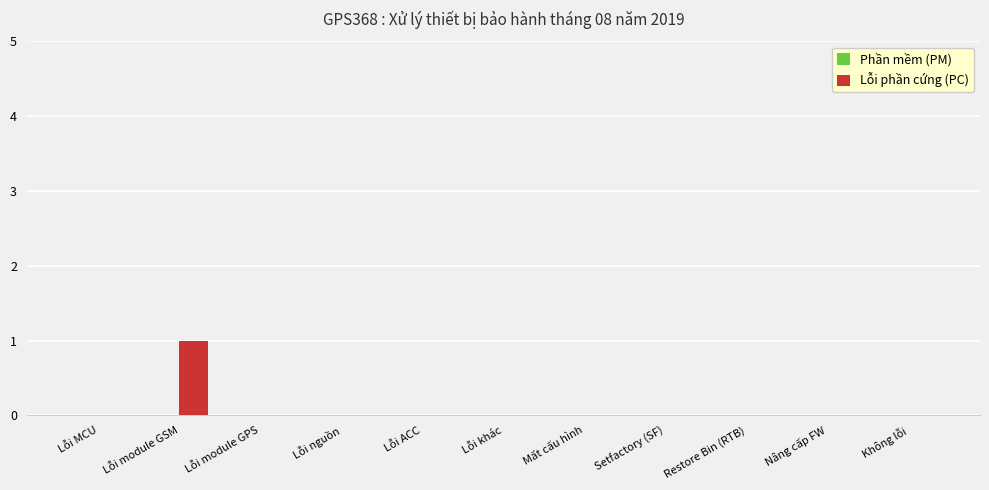

True or false: the data shows 1 at Setfactory (SF).

False